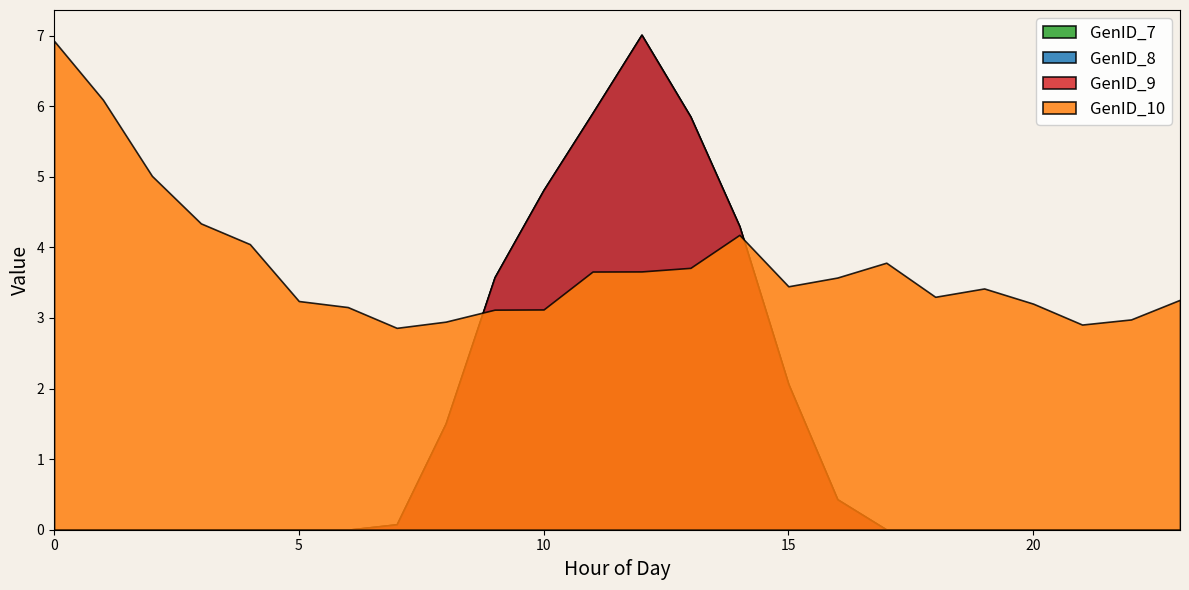

True or false: GenID_8 and GenID_9 cross at least once.

False